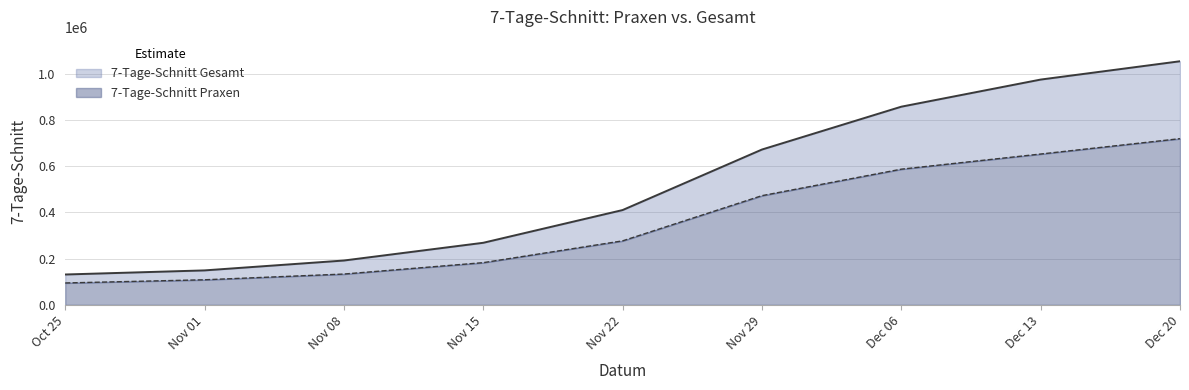

What are all the series names shown in the legend?

7-Tage-Schnitt Gesamt, 7-Tage-Schnitt Praxen